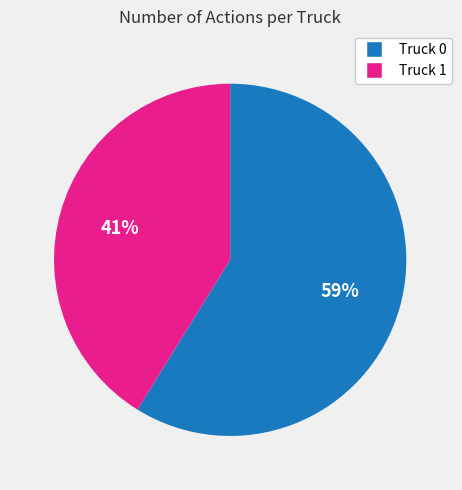

What percentage is the Truck 0 slice, to the nearest percent?

59%